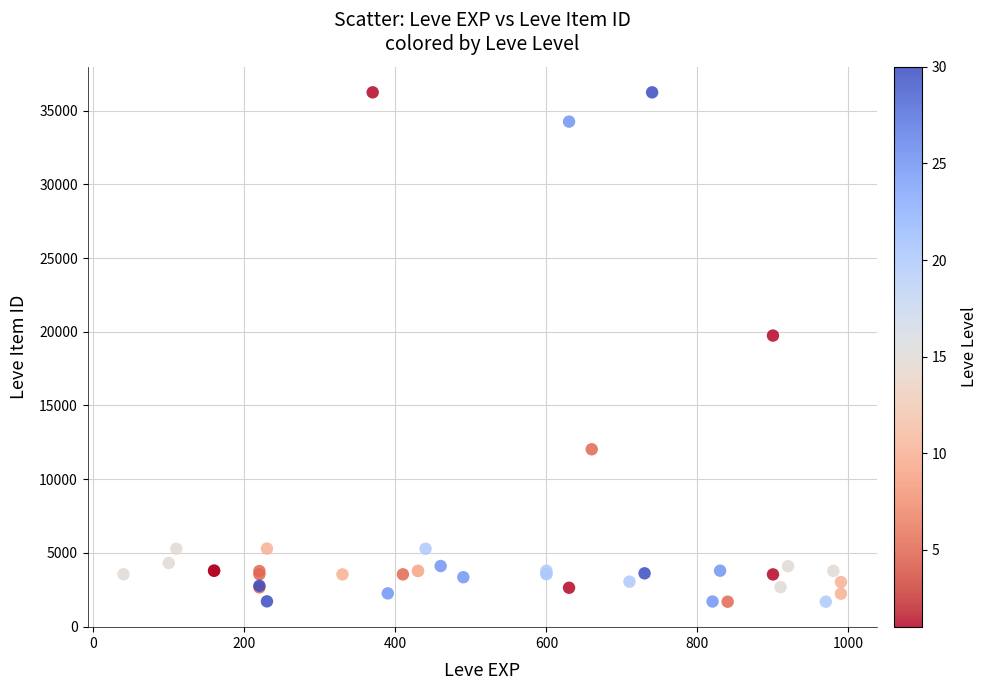

What Y value in the scatter plot is closest to 18967?

19744